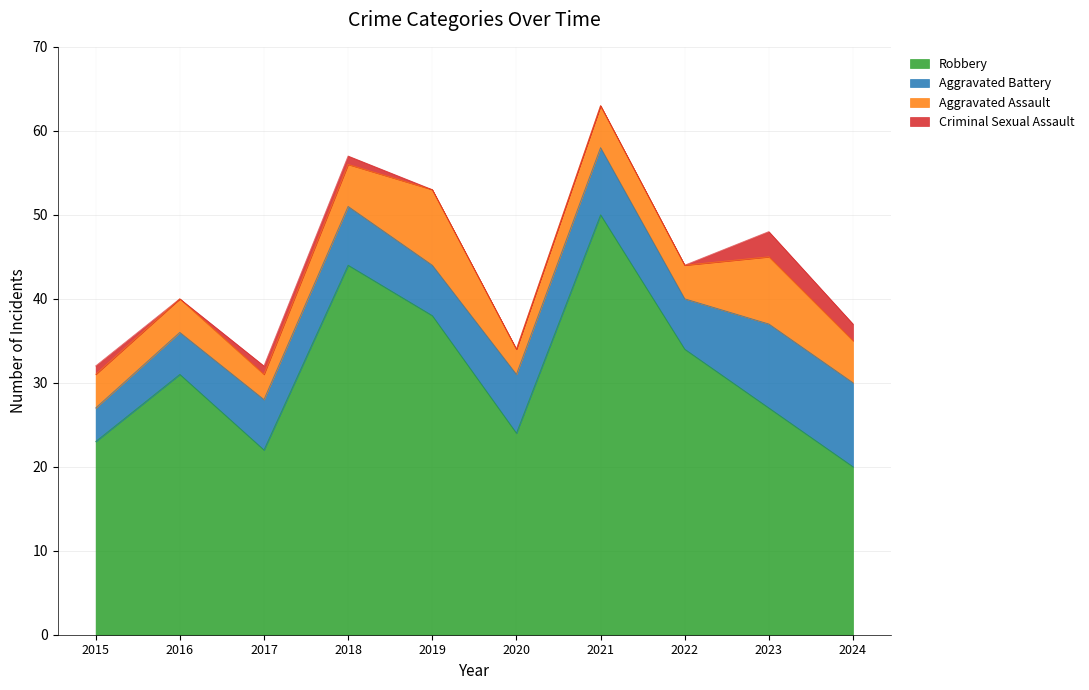

Reading left to right, transcribe all the data shown in this chart.

Aggravated Assault: 4	4	3	5	9	3	5	4	8	5
Aggravated Battery: 4	5	6	7	6	7	8	6	10	10
Criminal Sexual Assault: 1	0	1	1	0	0	0	0	3	2
Robbery: 23	31	22	44	38	24	50	34	27	20